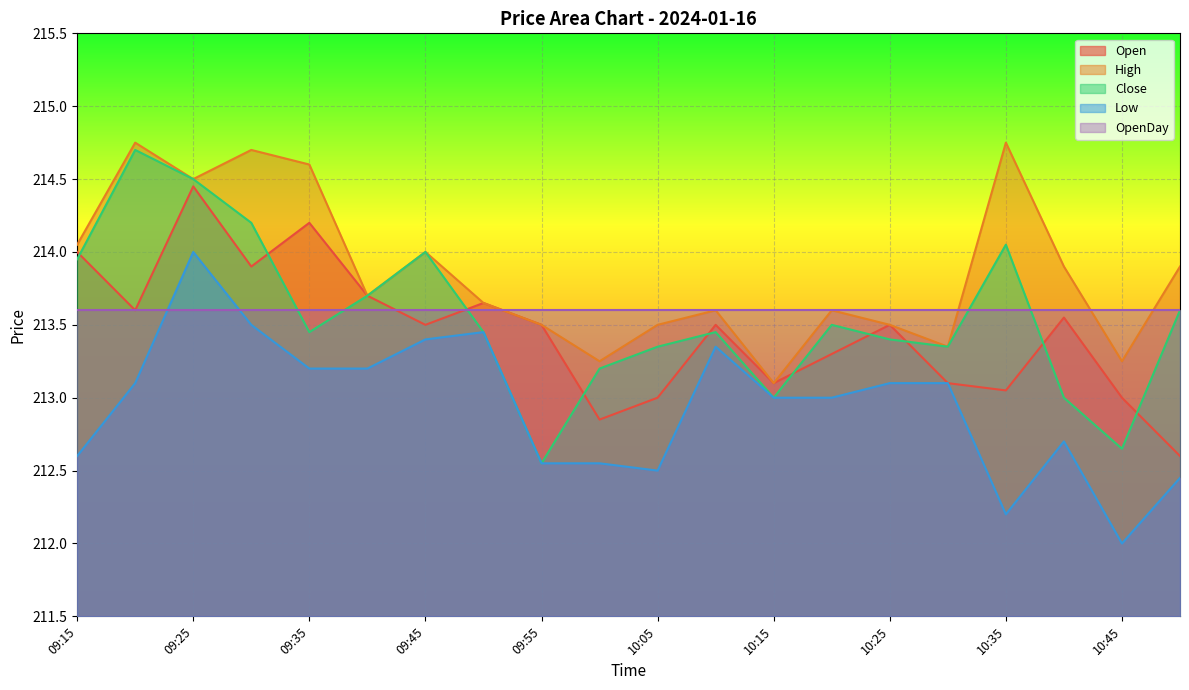

How many lines are shown in the chart?

5